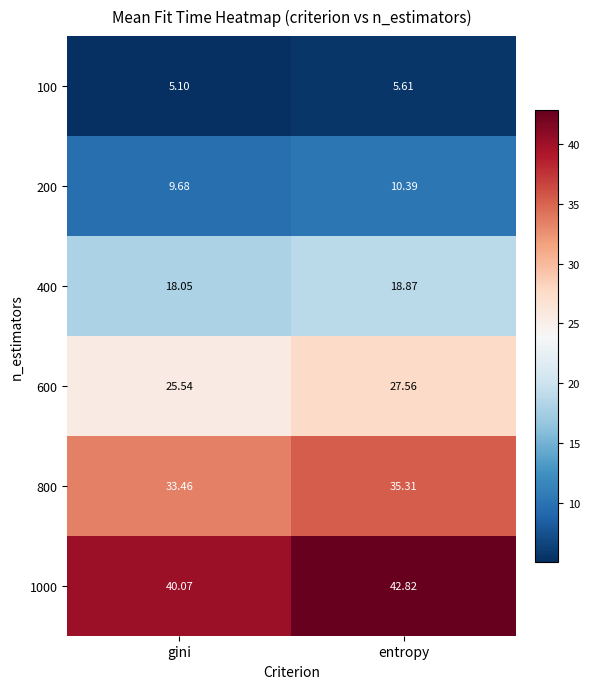

At which label does 200 reach its peak?

entropy